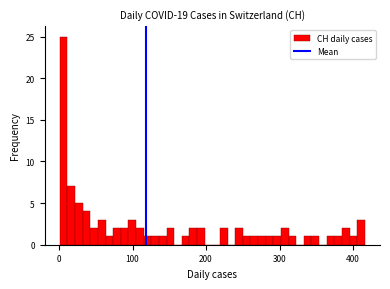

Read against the x-axis, roughly where is the centre of the tallest bar?

10